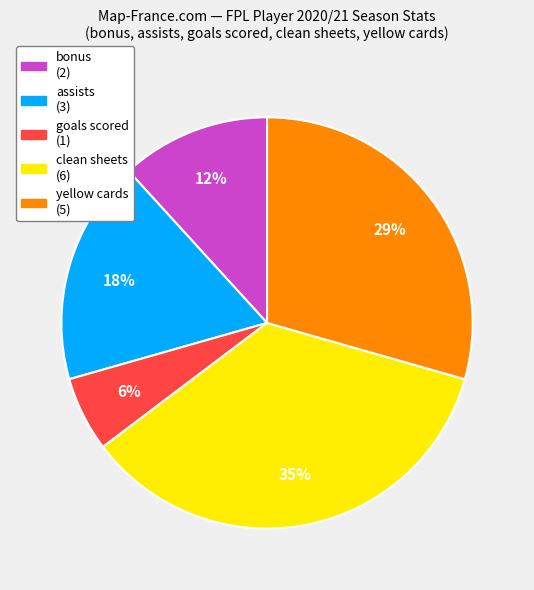

Is there a majority slice in this chart?

No